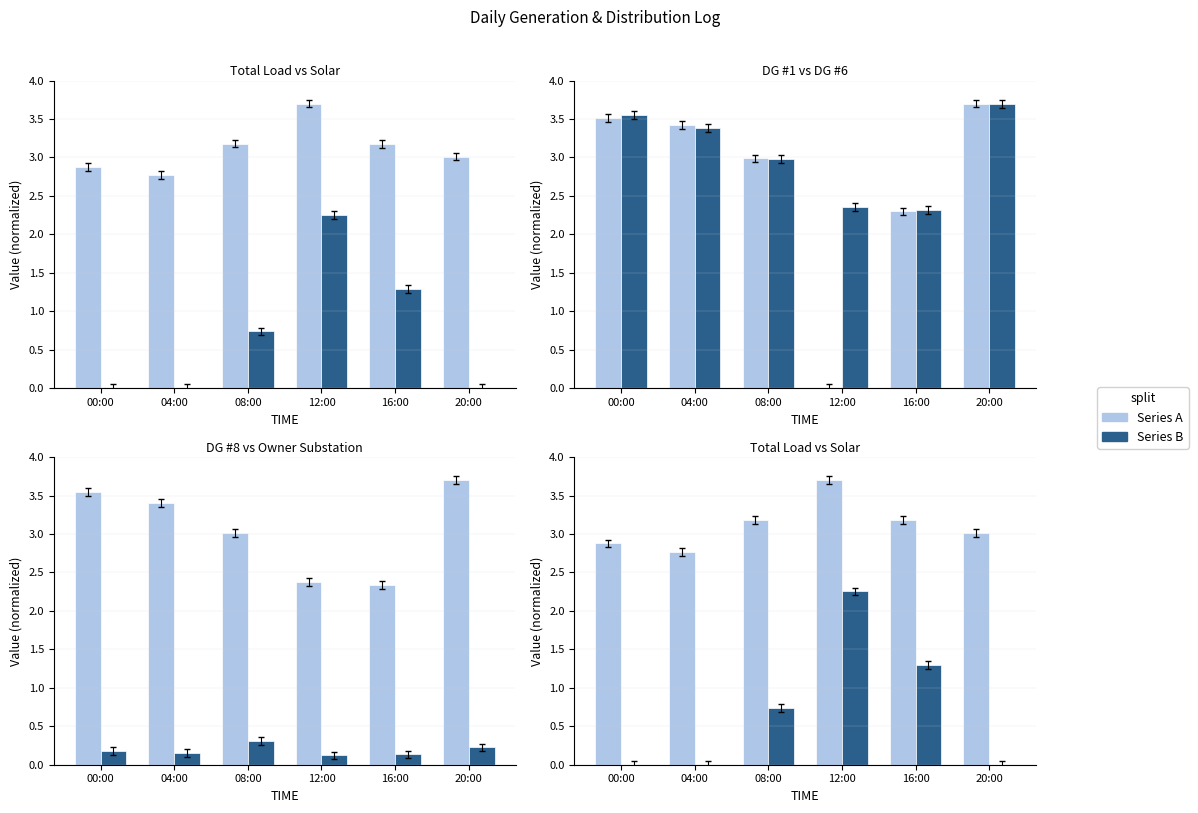

Rank the categories by DG # 6 (KW) value from highest to lowest.

20:00, 00:00, 04:00, 08:00, 12:00, 16:00